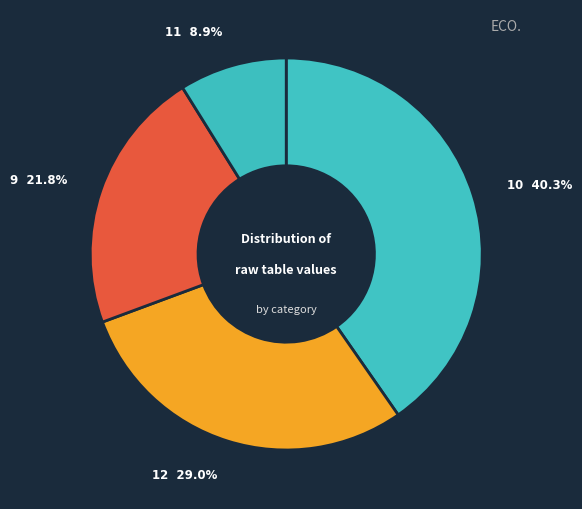

Which slice is the smallest?

11 8.9%